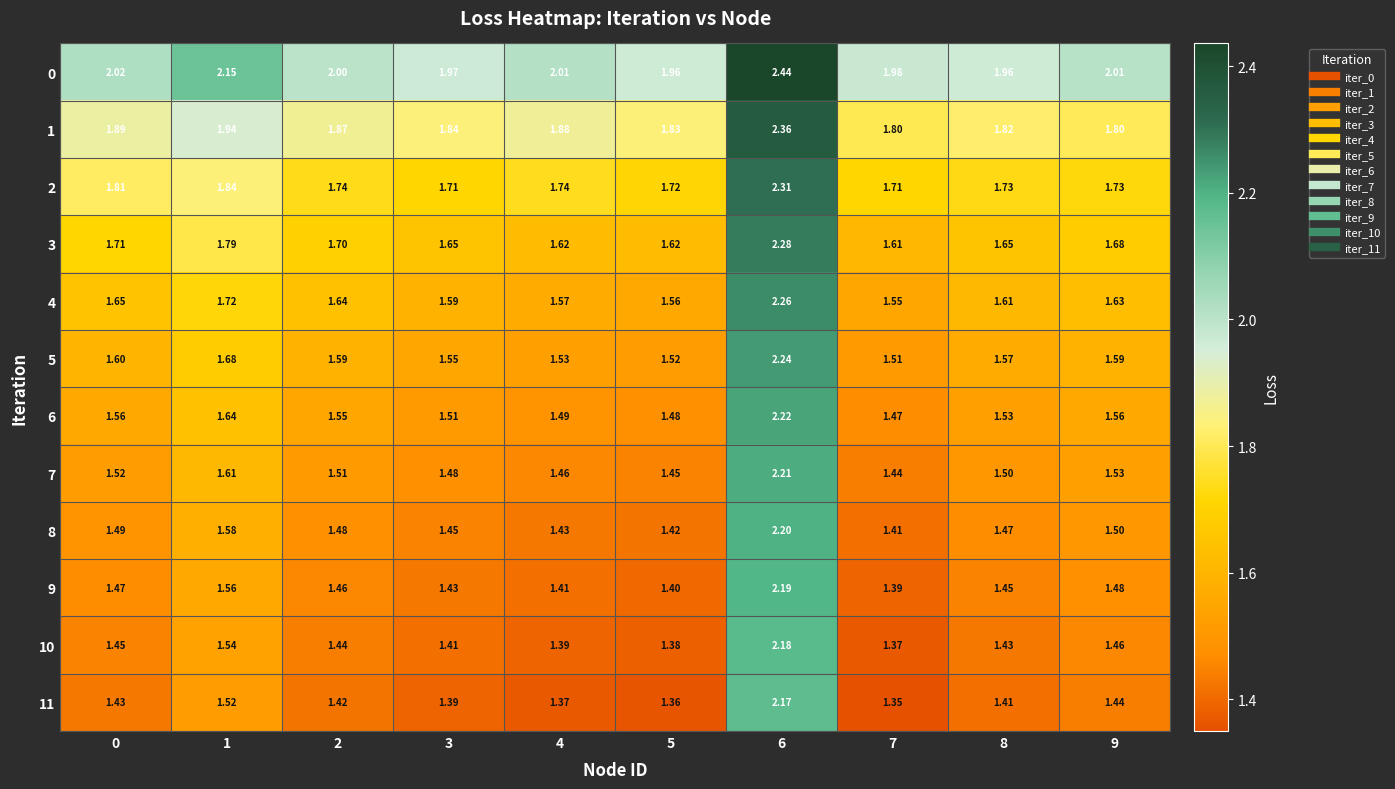

Is the value of 5 at 1 greater than the value of 3 at 3?

Yes